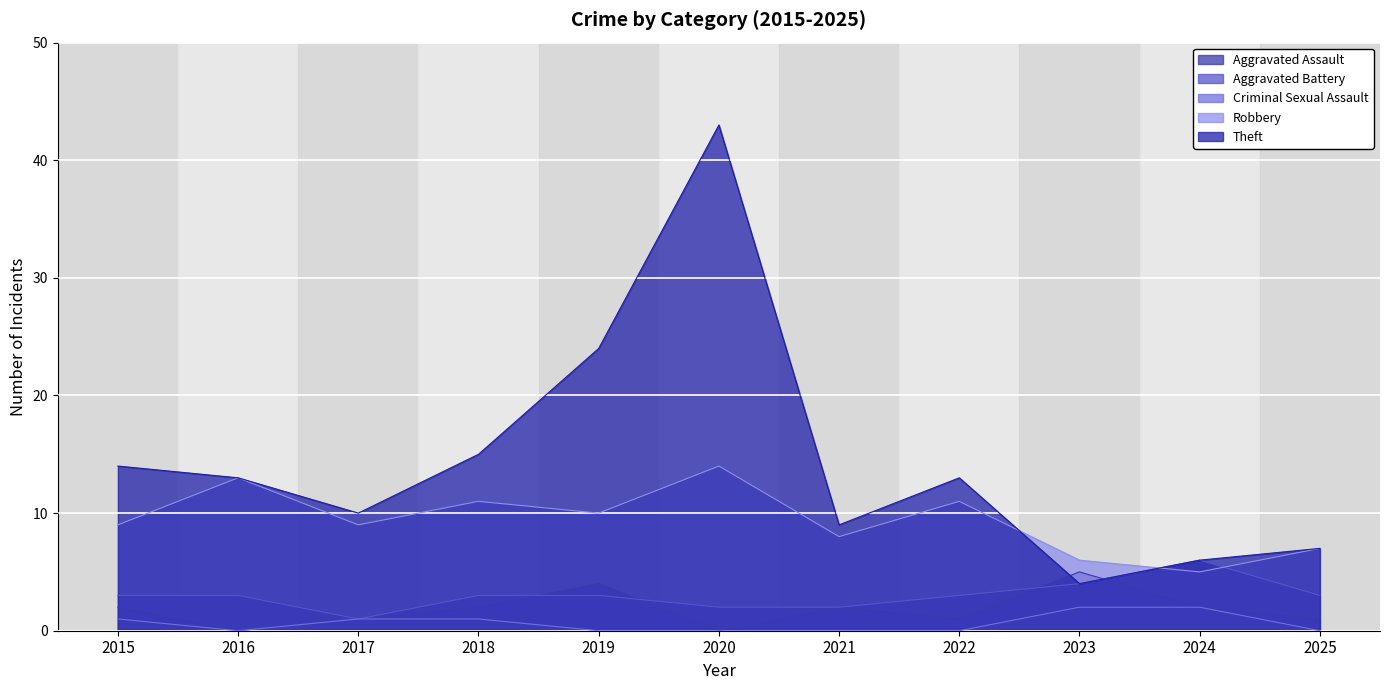

Where does the Robbery series first go above 9?

2016